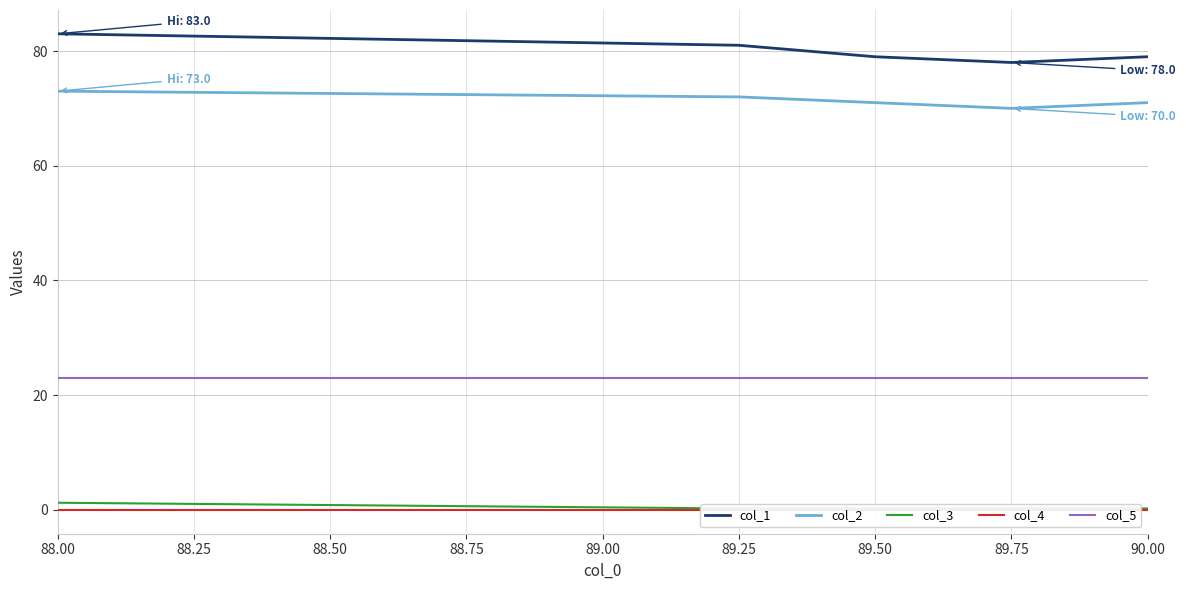

What is the total value across all series at 88.00?

180.2